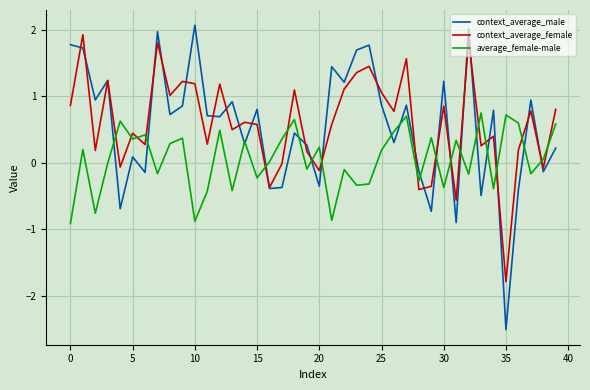

How many interior local peaks does the context_average_female series have?

14